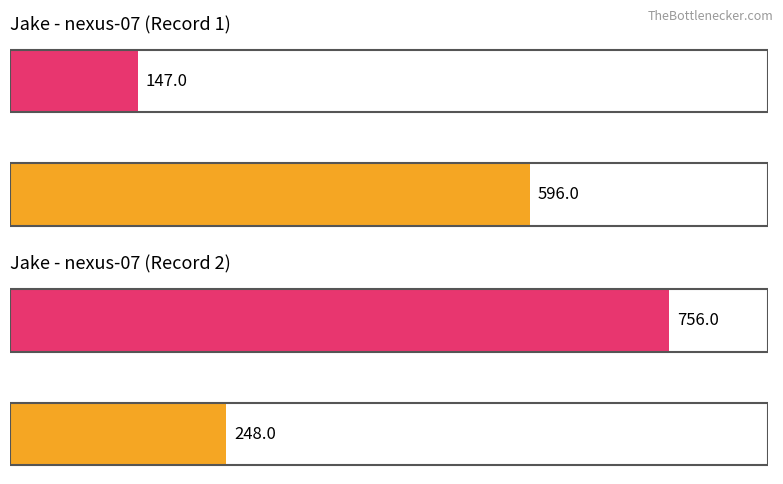

How many groups of bars are there?

2